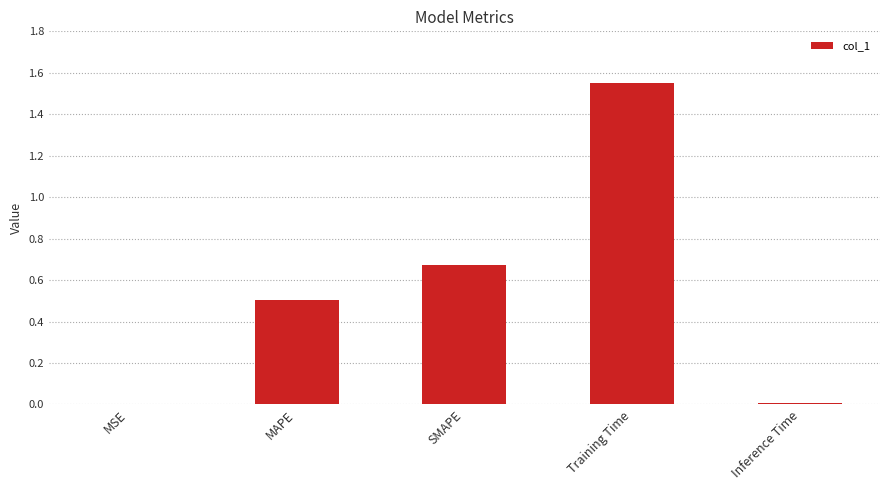

How many data points does each series have?

5